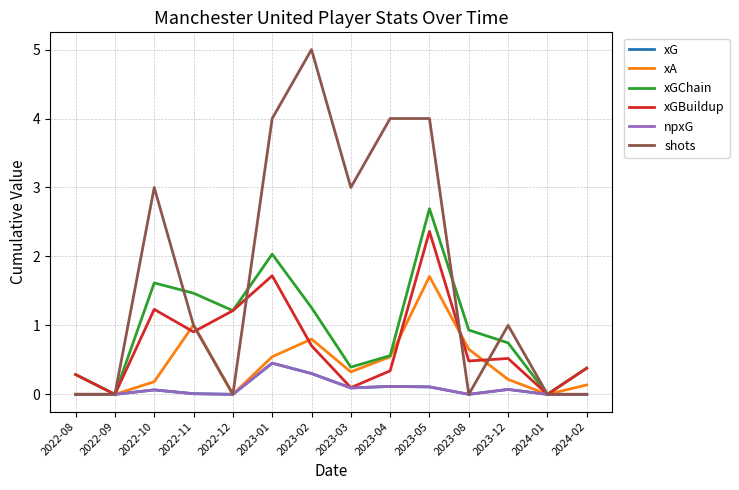

What is the difference between the maximum and second lowest values in the xGBuildup series?

2.4